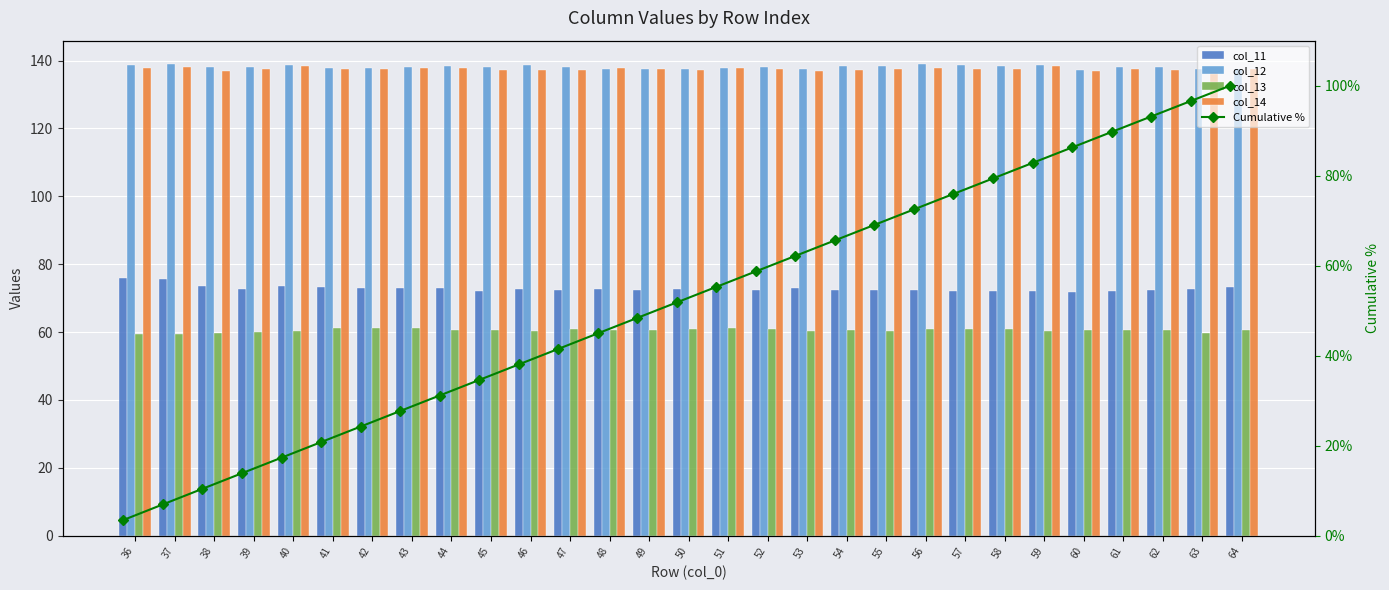

Is the value of Cumulative % at 54 greater than the value of col_13 at 49?

Yes